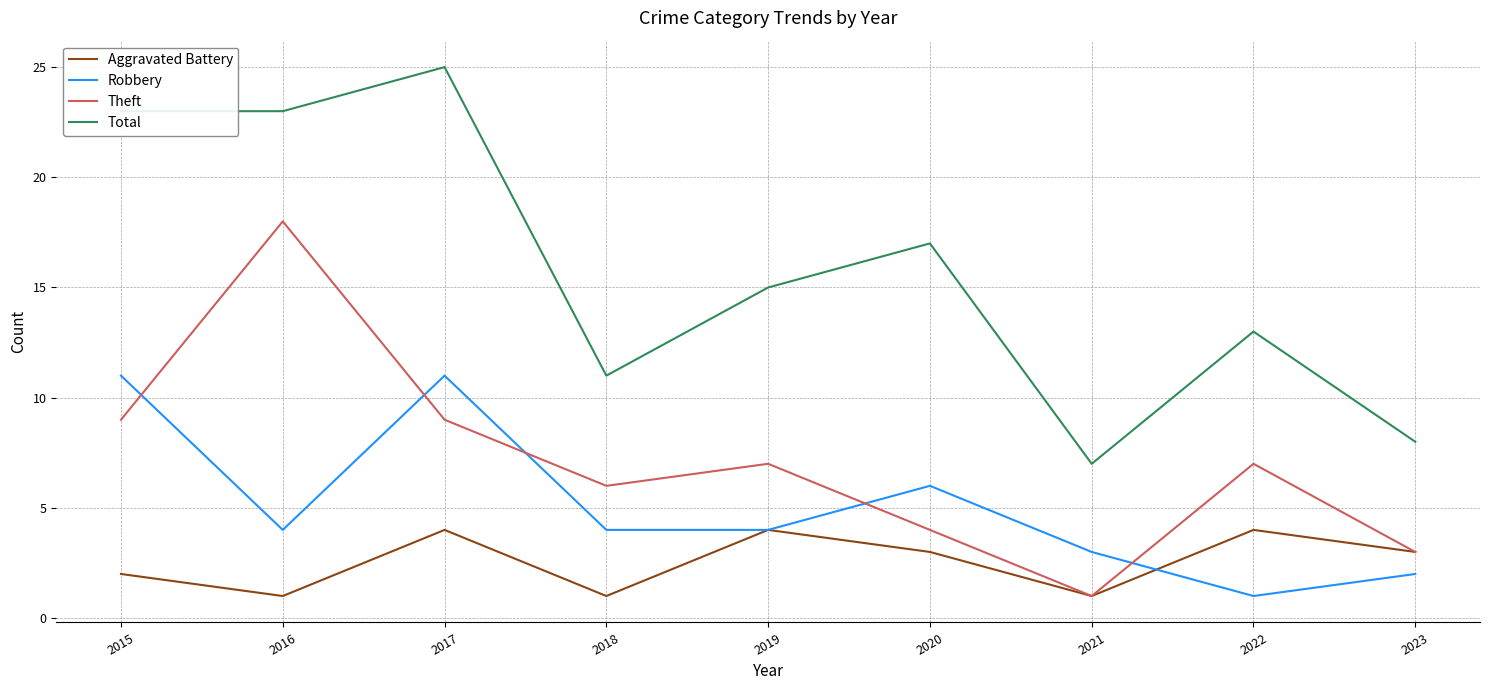

What is the difference between the second highest and second lowest values in the Aggravated Battery series?

3